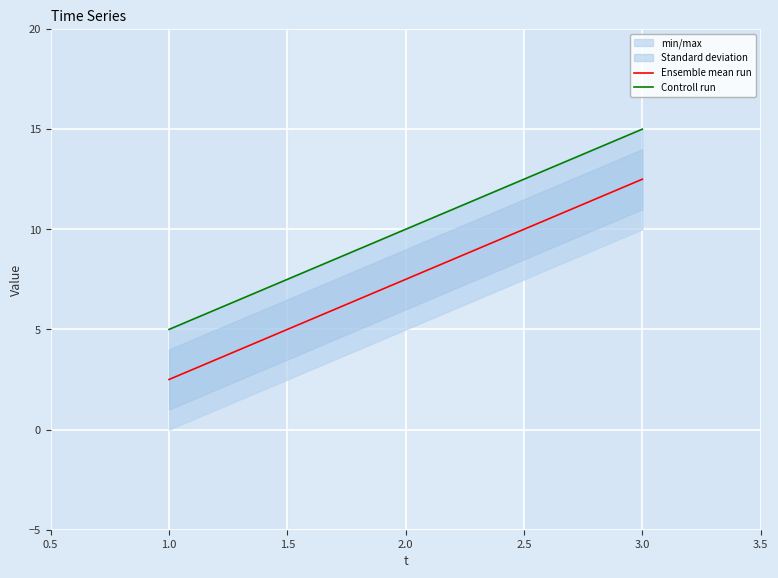

Which series has the largest range (max minus min)?

Ensemble mean run